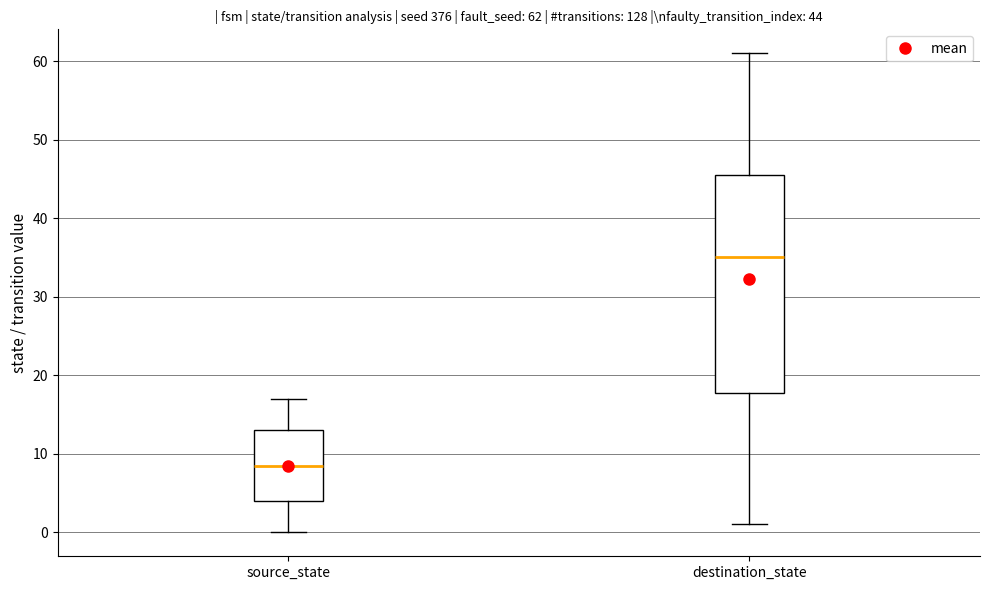

Which box has the lowest median line?

source_state